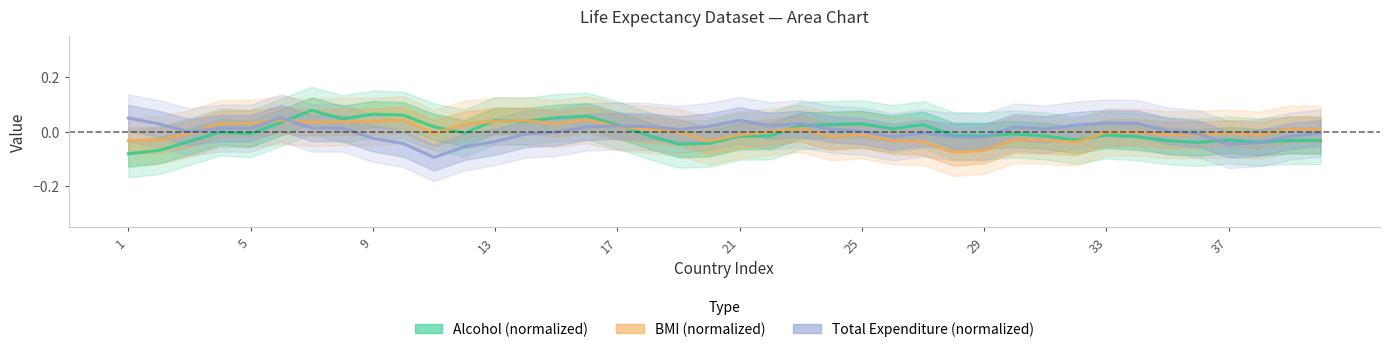

Which series has the largest total across all categories?

Total.expenditure